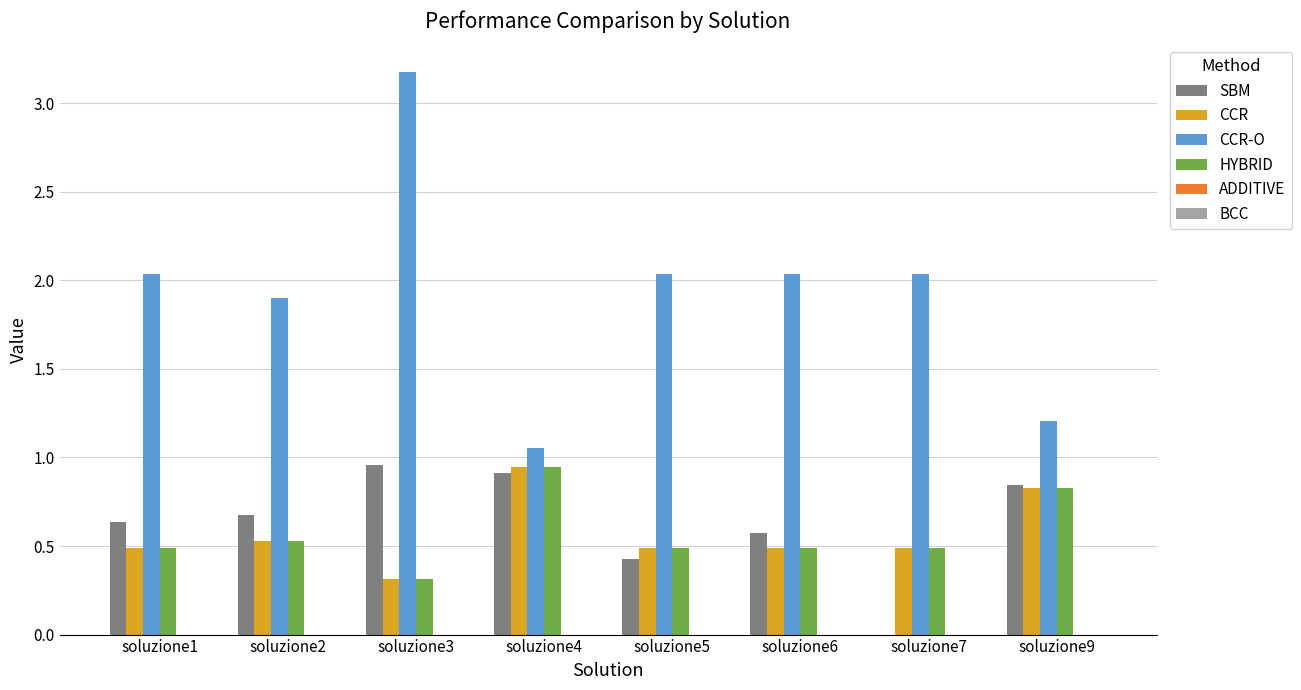

Is the value of SBM at soluzione2 greater than the value of HYBRID at soluzione3?

Yes